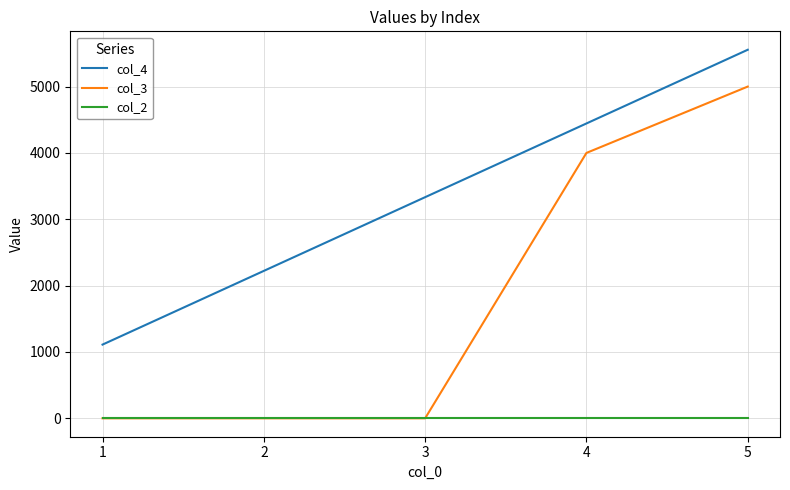

The value of col_2 at 3 is 0. True or false?

True